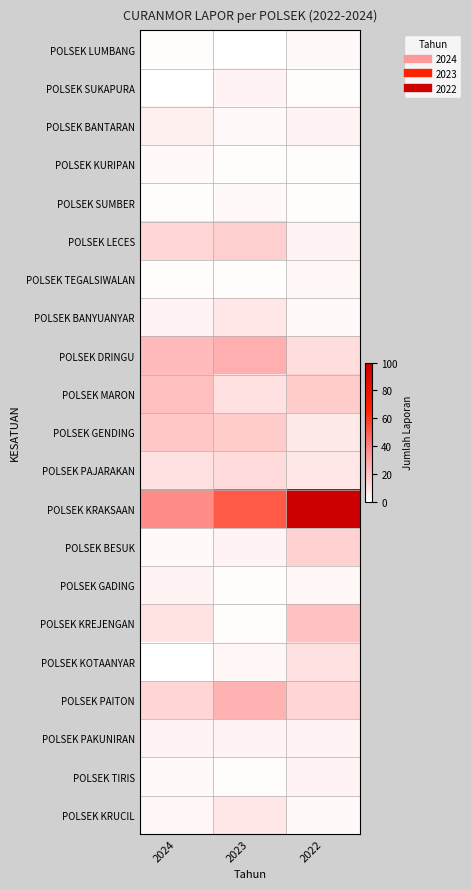

What is the difference between the highest and lowest values at 2023?

51